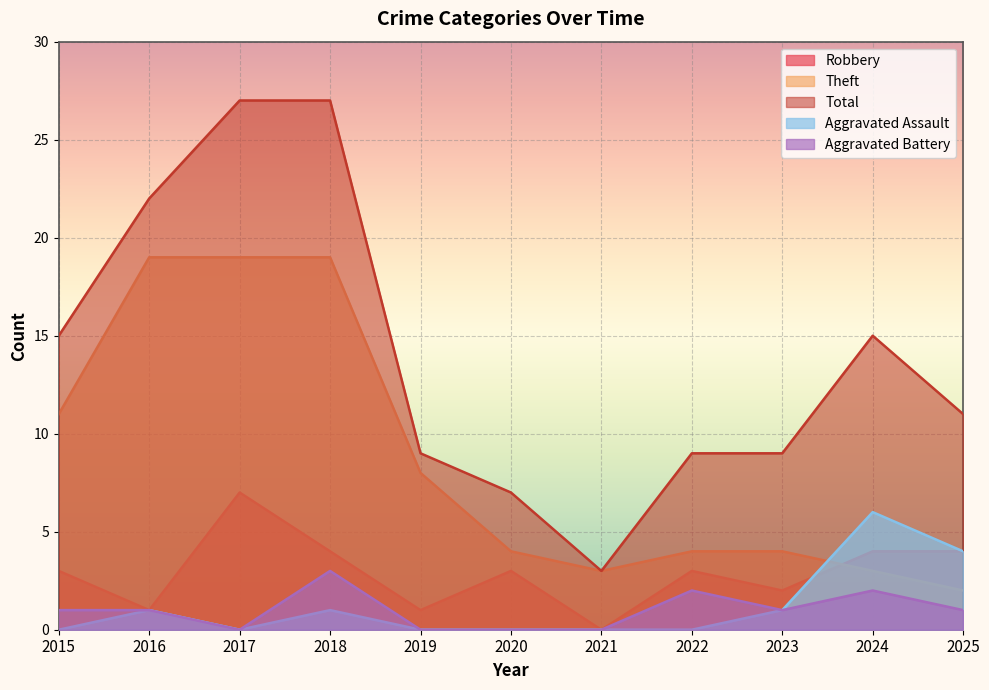

What is the difference between the maximum and minimum values in the Theft series?

17